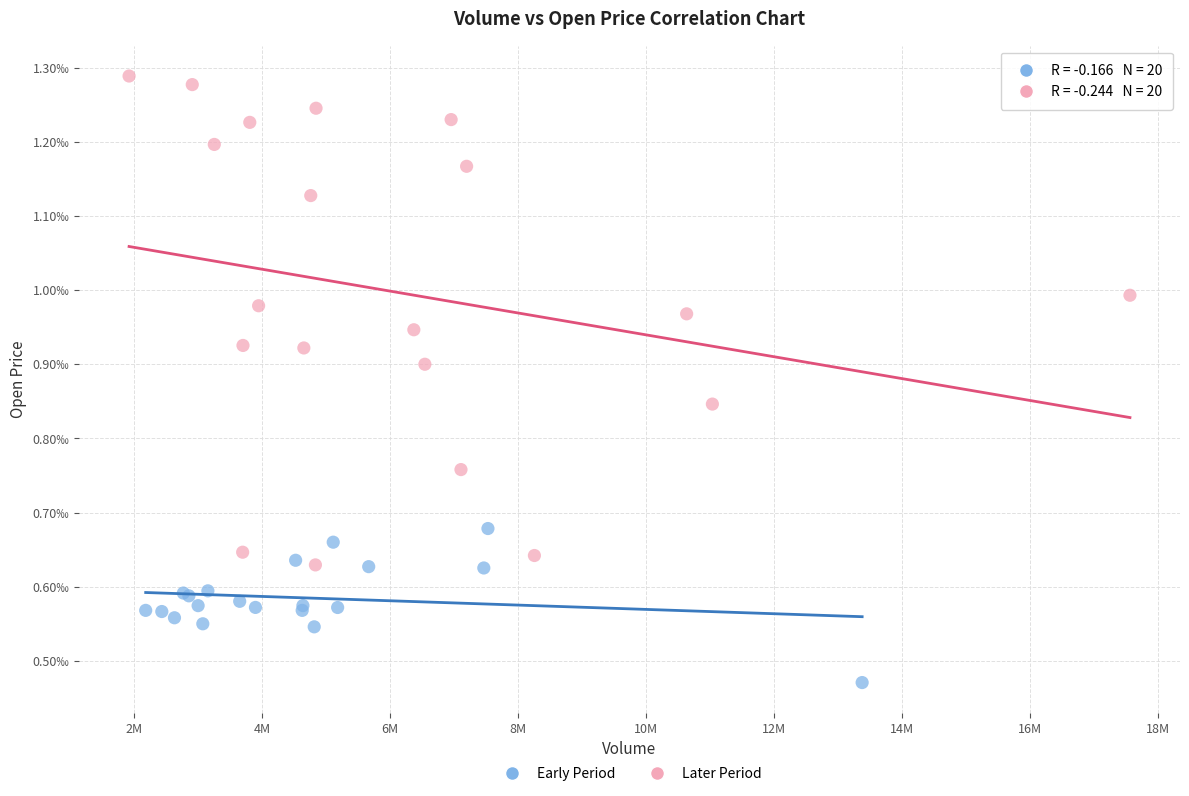

What are all the series names shown in the legend?

Early Period, Later Period